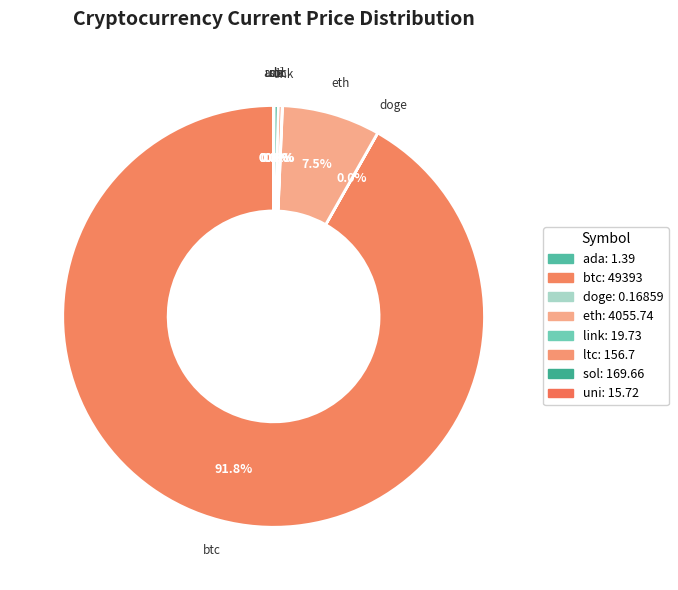

To the nearest percent, what is the difference between the largest and smallest slice percentages?

92%